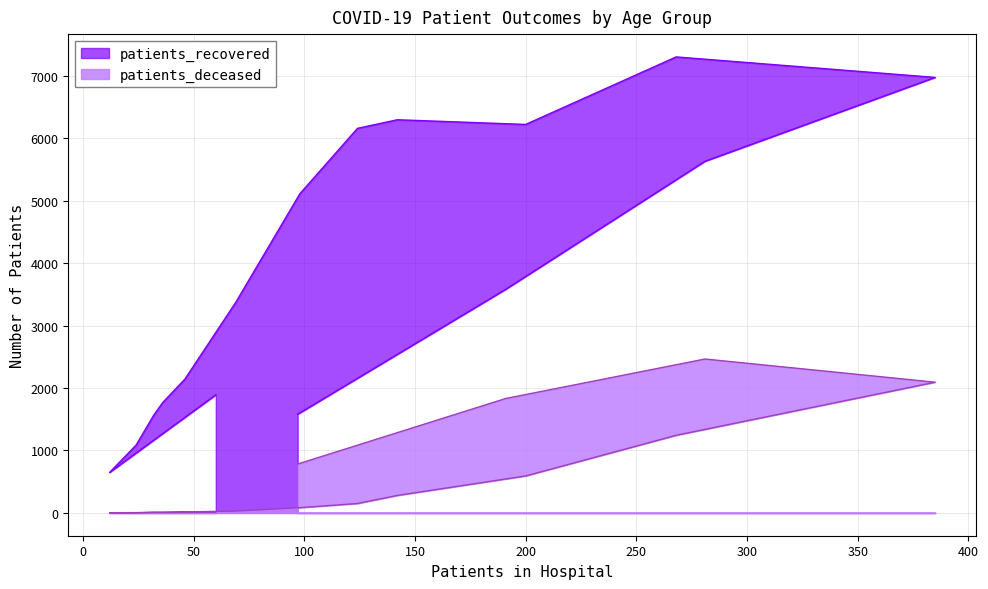

Reading left to right, extract all data points from this chart.

patients_recovered: 1891	648	1087	1568	1767	2141	3371	5111	6157	6295	6220	7301	6973	5630	3581	1581
patients_deceased: 11	3	2	12	11	16	30	84	151	280	592	1243	2093	2464	1832	783